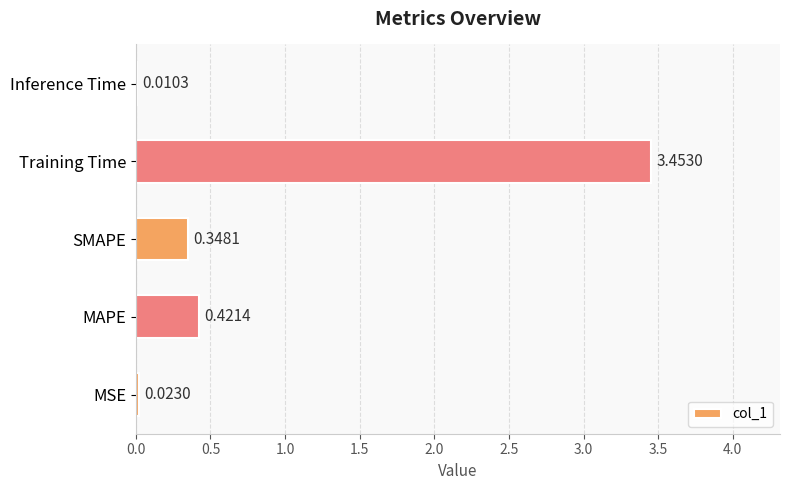

At which label is the value closest to 1?

MAPE